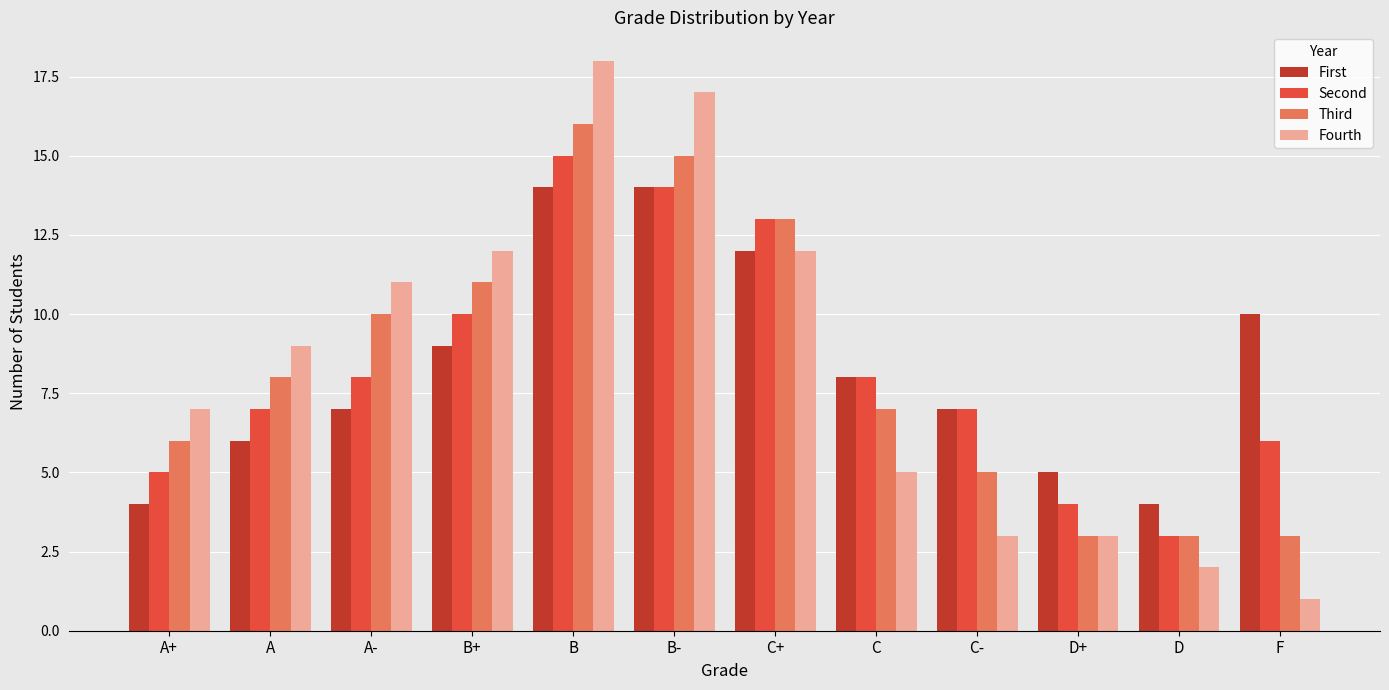

Between C- and F, which series saw the biggest shift?

First